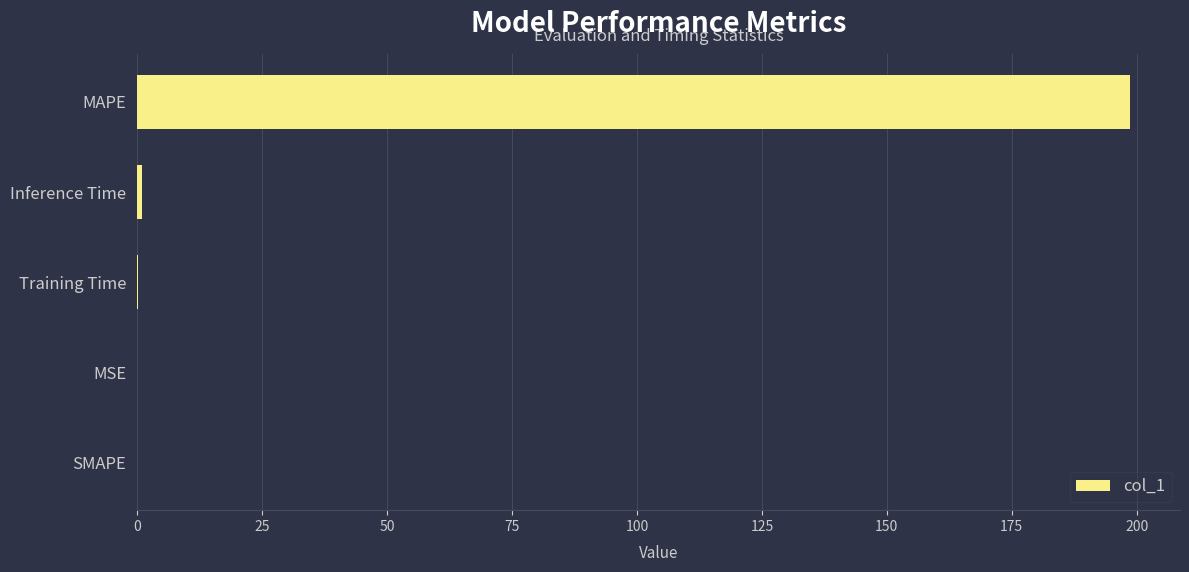

The chart shows a value of 78.1 at MAPE. True or false?

False